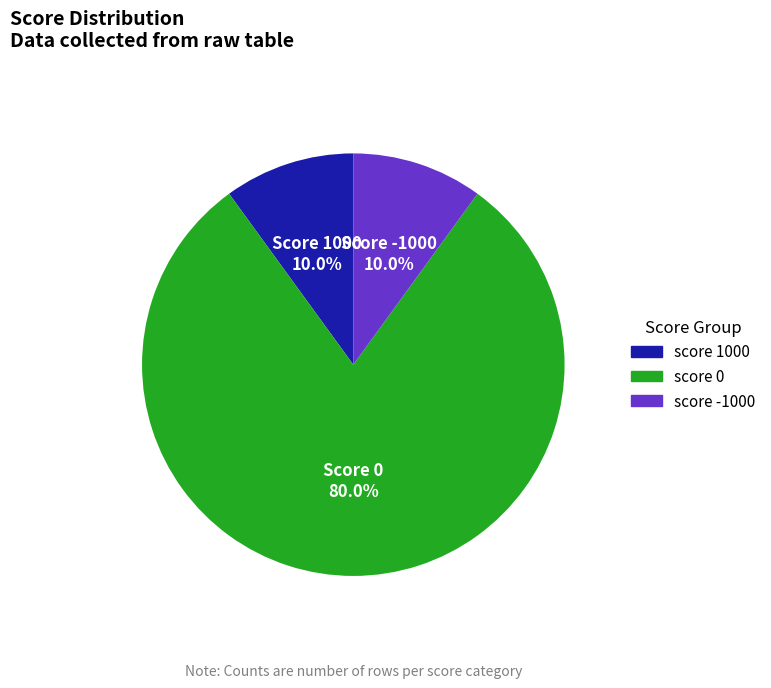

Does any single category account for the majority?

Yes